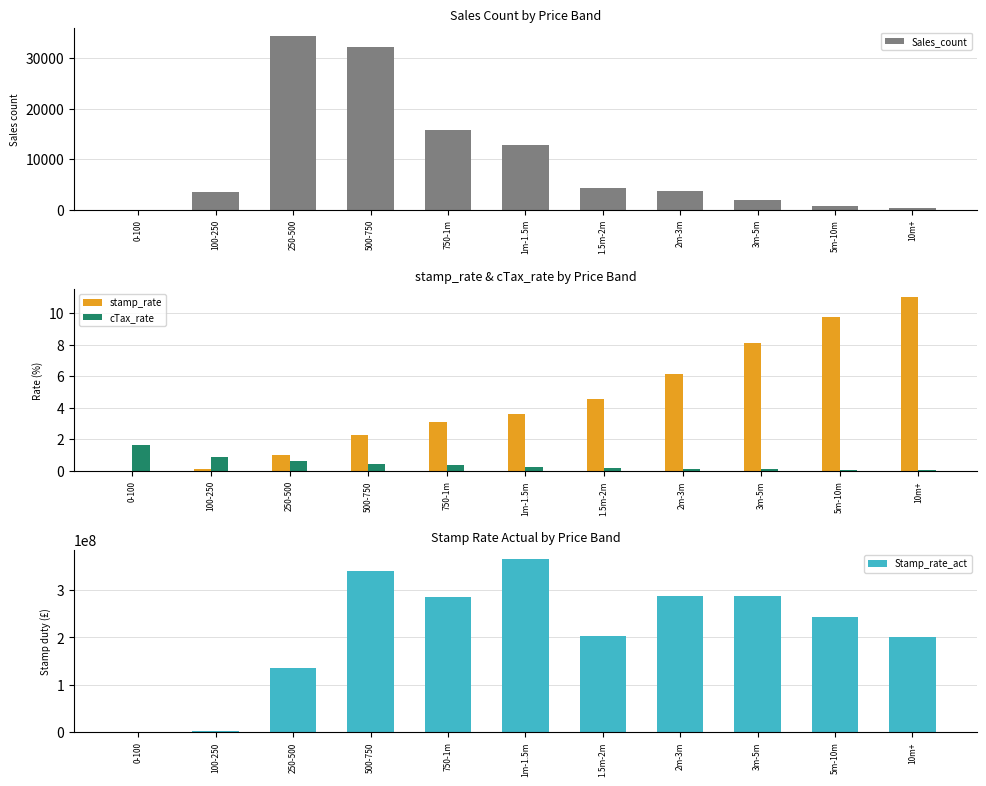

How many bars are there in total?

44